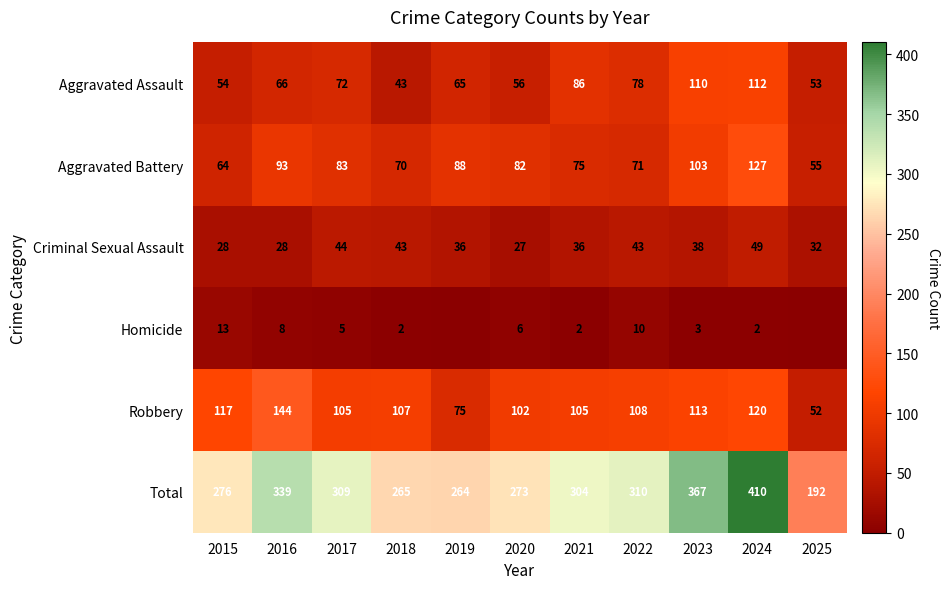

How many distinct data groups are displayed?

6